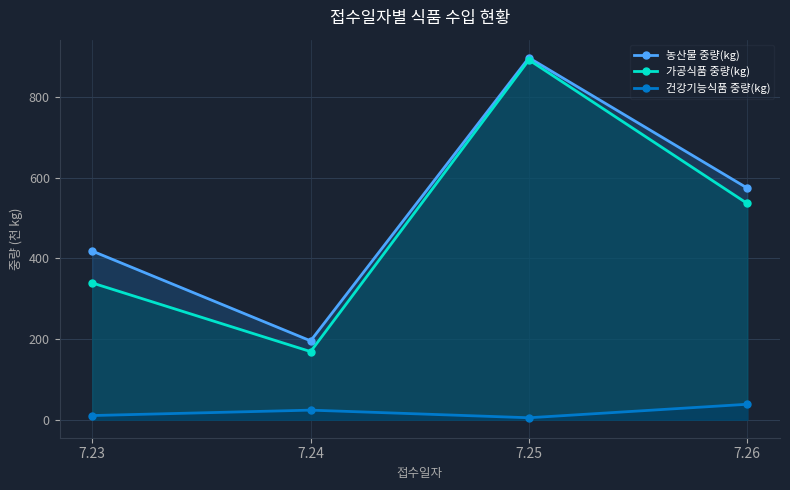

How many data points in 가공식품 중량(kg) are less than 536?

2